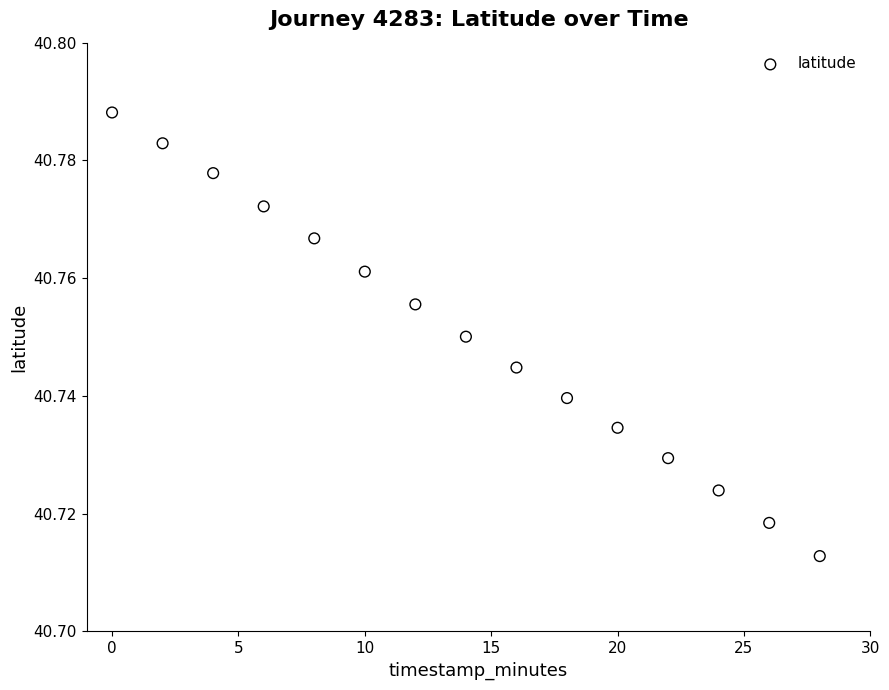

What is the range of X values (max minus min)?

28.0